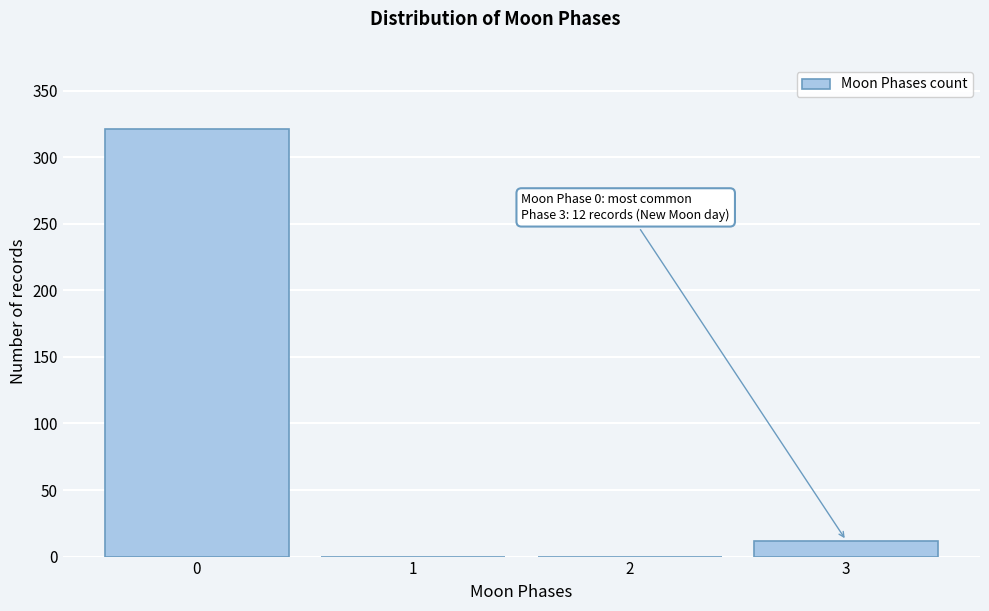

Over which range of the x-axis is the bar tallest?

-0.5 to 0.5